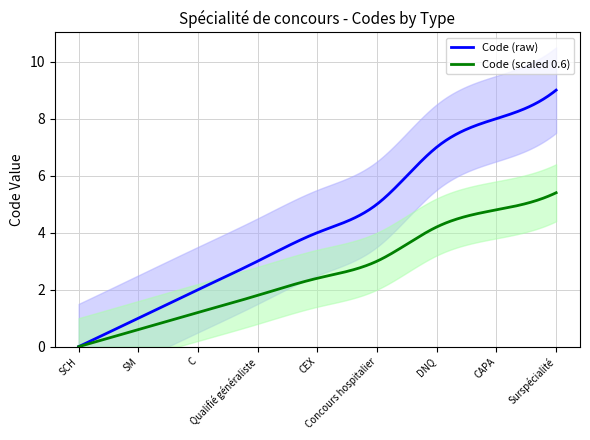

What position from the right is C?

7